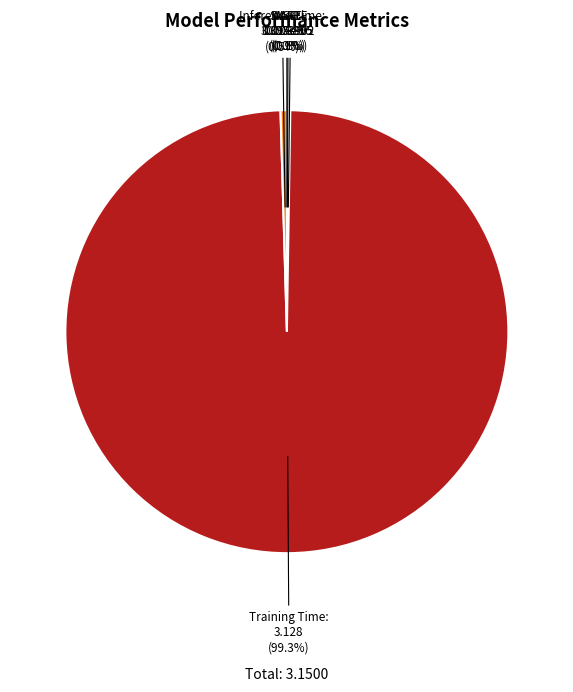

What is the majority slice?

Training Time